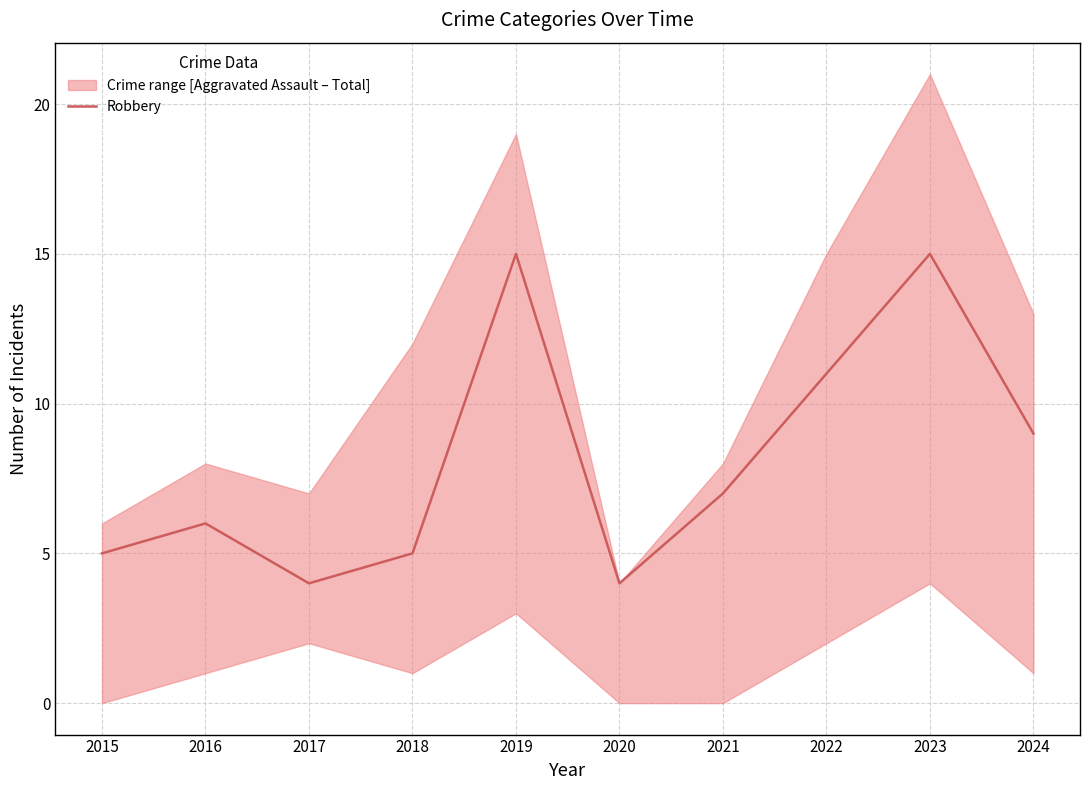

What is the average value?

8